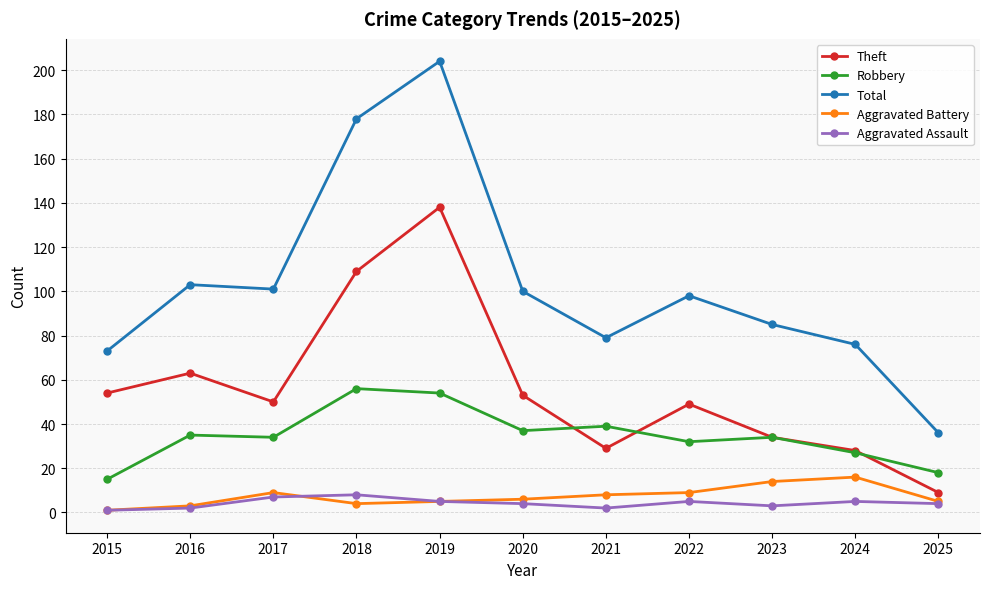

True or false: Total has a value of 50 at 2021.

False